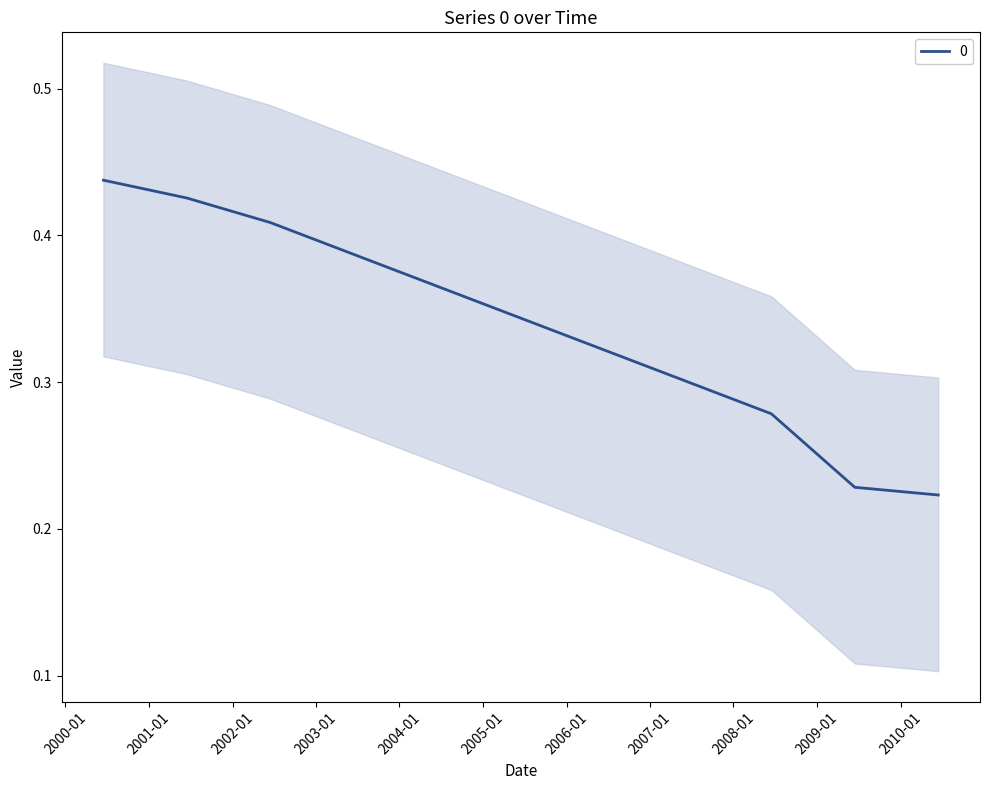

Rank the categories by value from lowest to highest.

2010-06-15, 2009-06-15, 2008-06-15, 2002-06-15, 2001-06-15, 2000-06-15